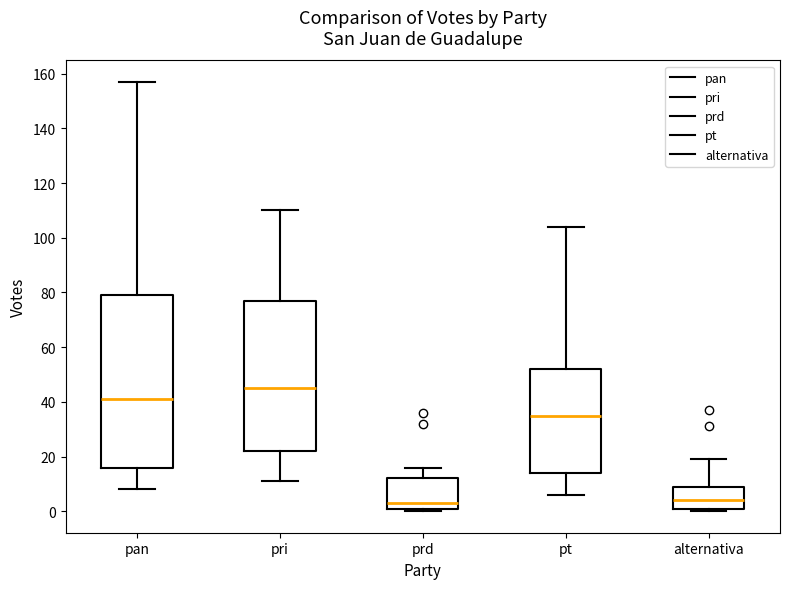

Which box has the highest median line?

pri